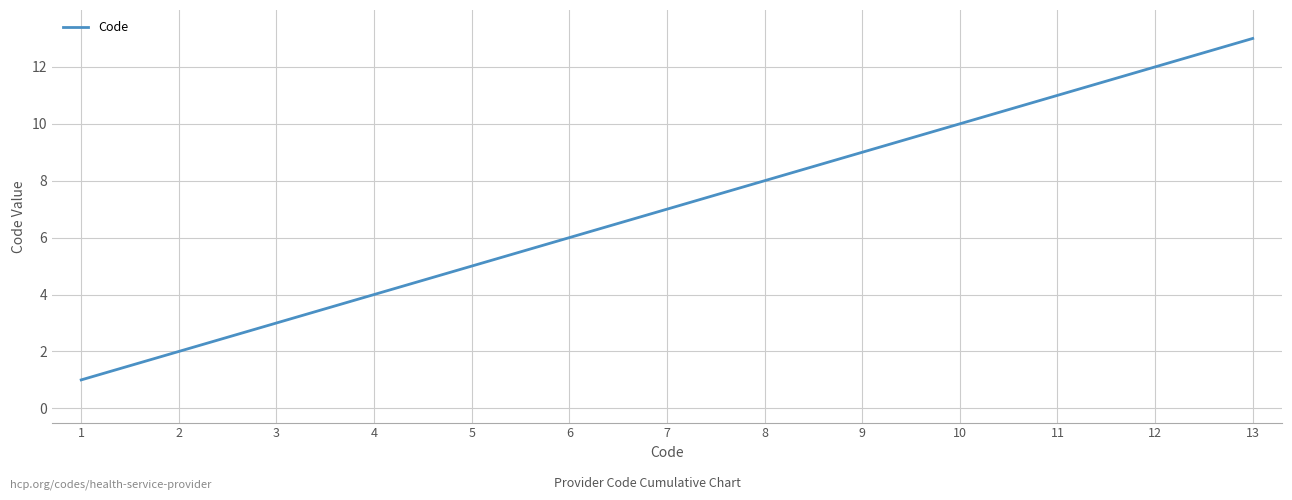

The value at 4 is 4. True or false?

True